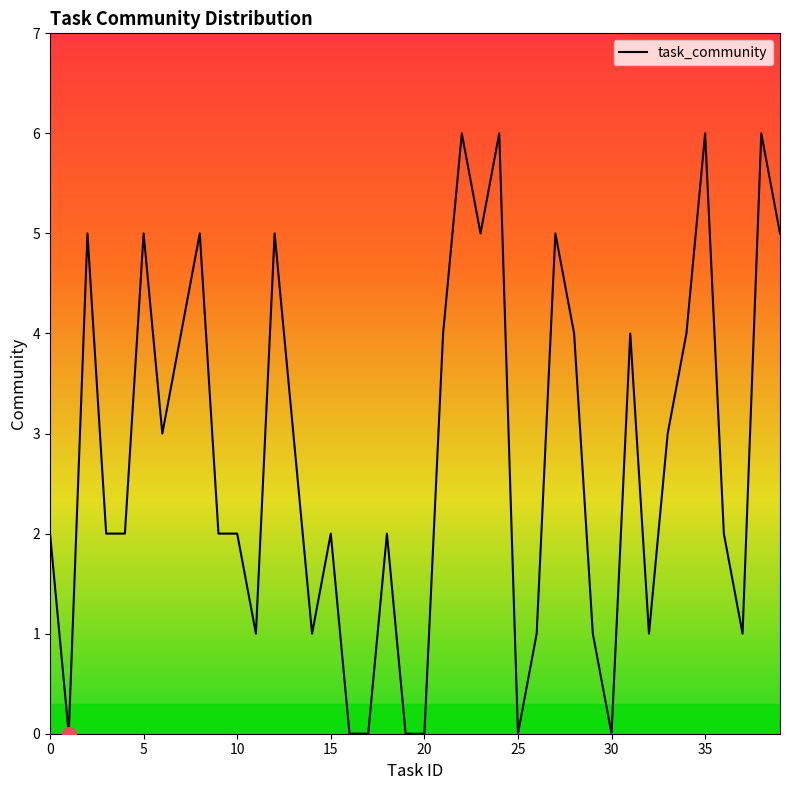

What is the greatest value displayed?

6